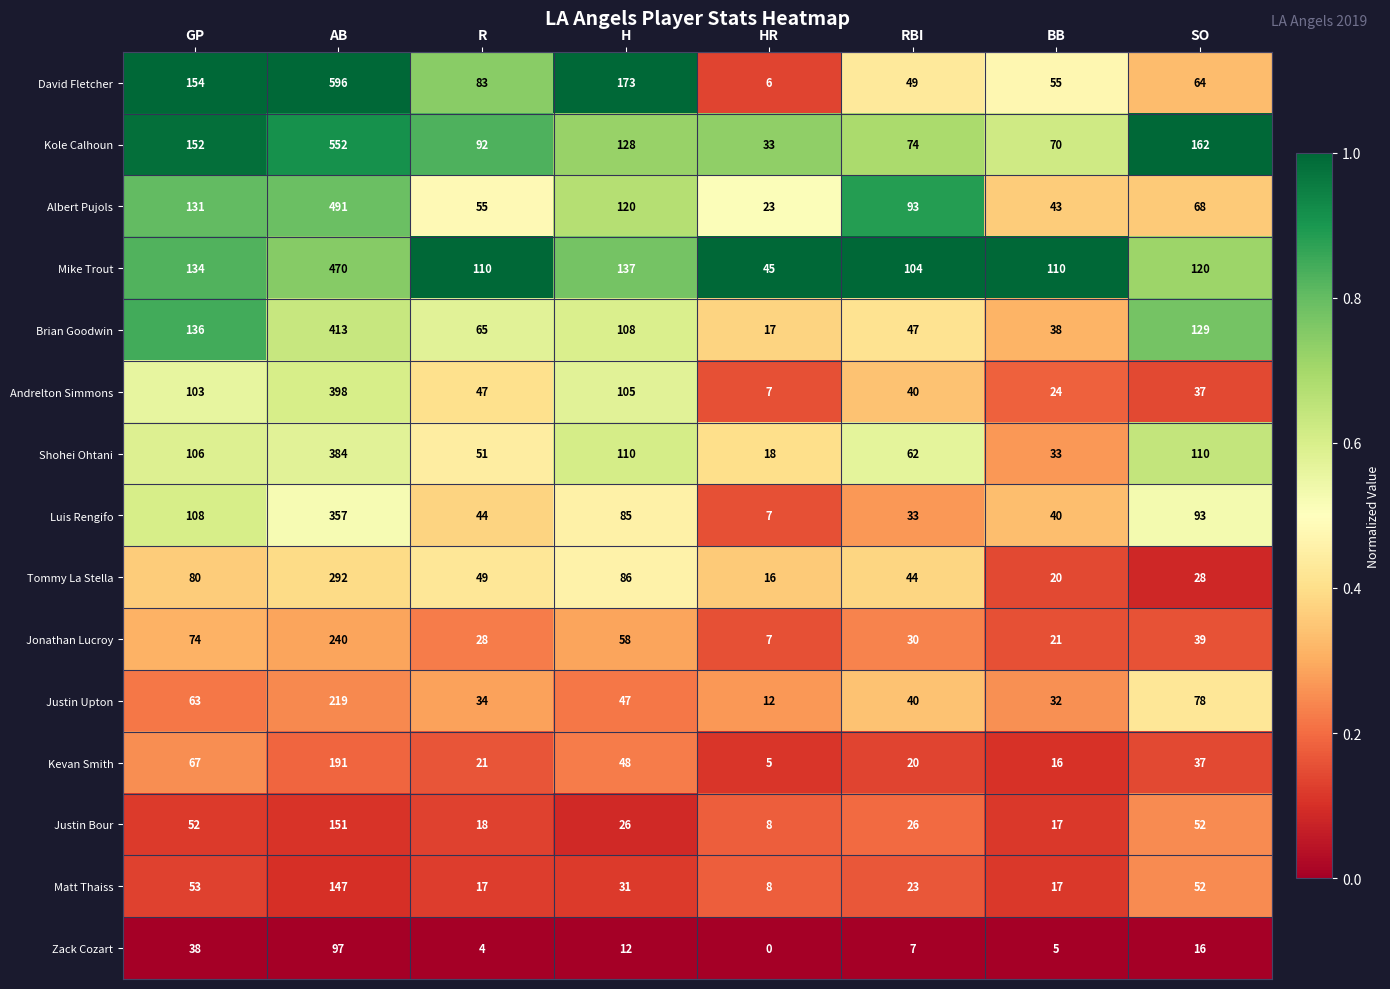

At which label does Andrelton Simmons first exceed 47?

GP